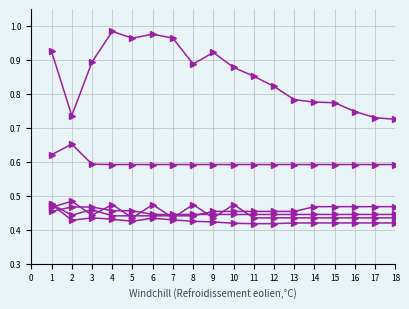

How many series are shown in this chart?

6